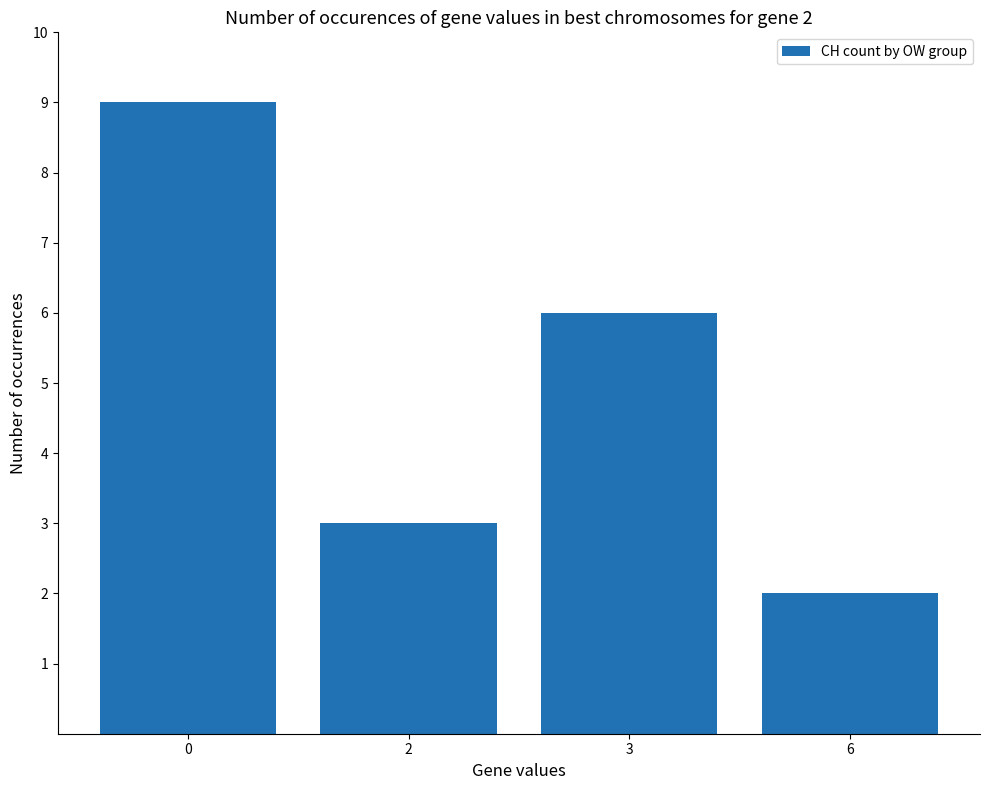

How many bars are there in total?

4